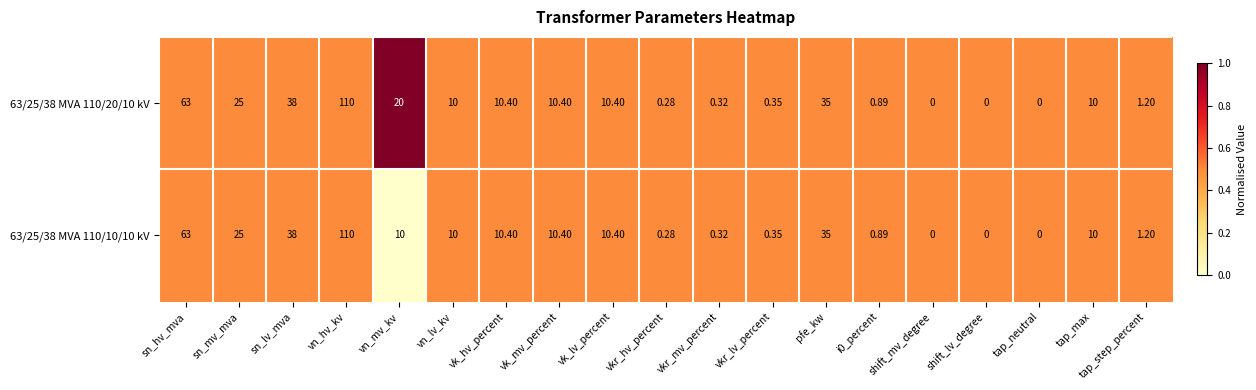

At which label does 63/25/38 MVA 110/20/10 kV first exceed 10?

sn_hv_mva